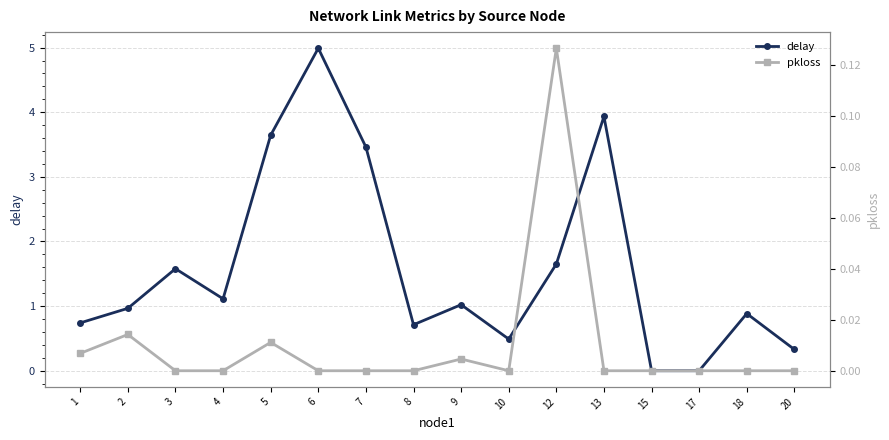

What is the maximum value shown in the chart?

5.0